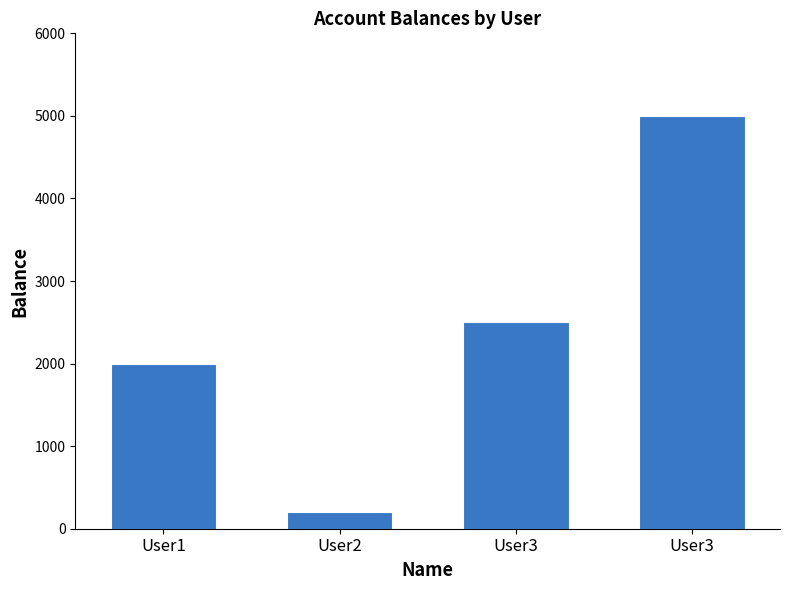

What value does the data have at User3?

2500